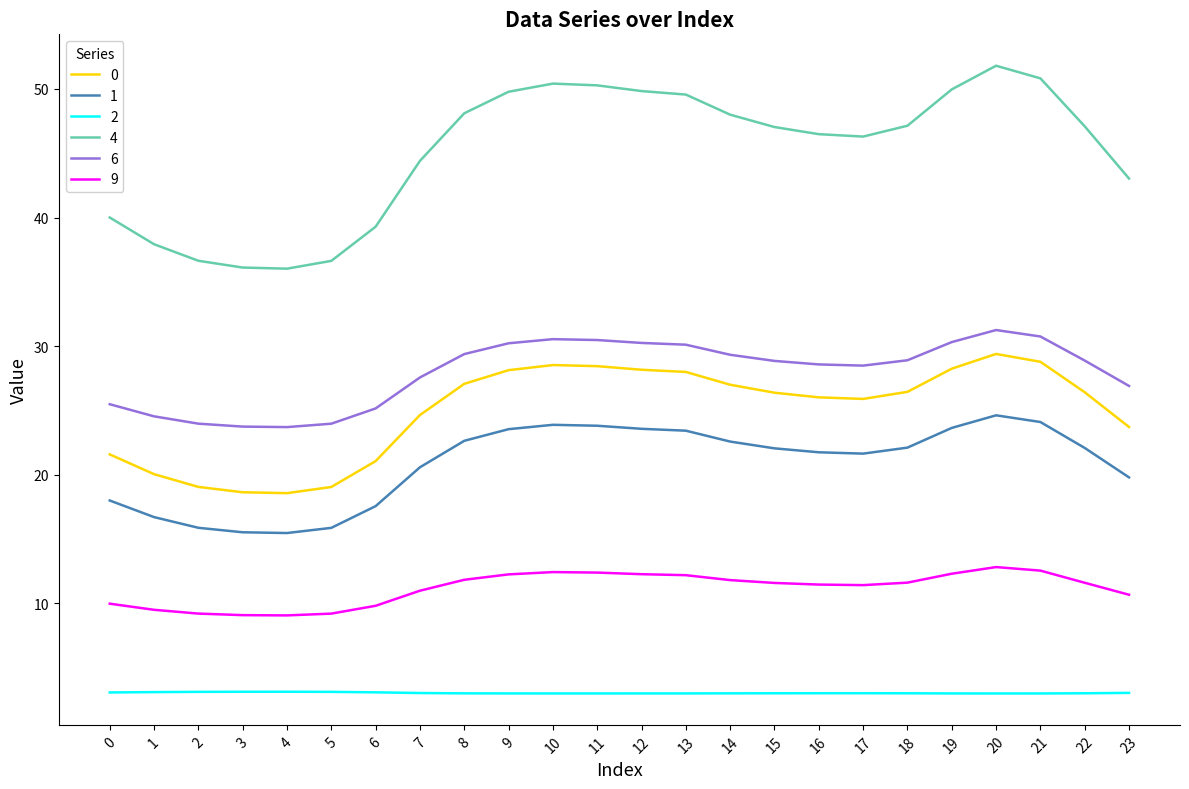

What is the smallest value displayed?

3.0